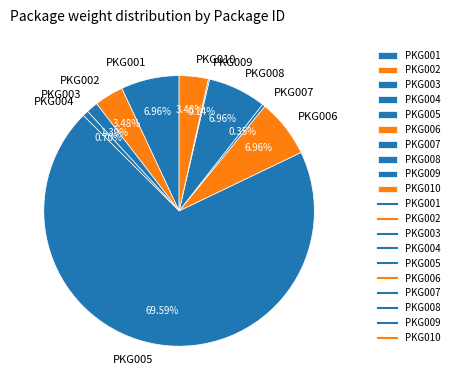

Is there any slice that represents more than half of the pie?

Yes